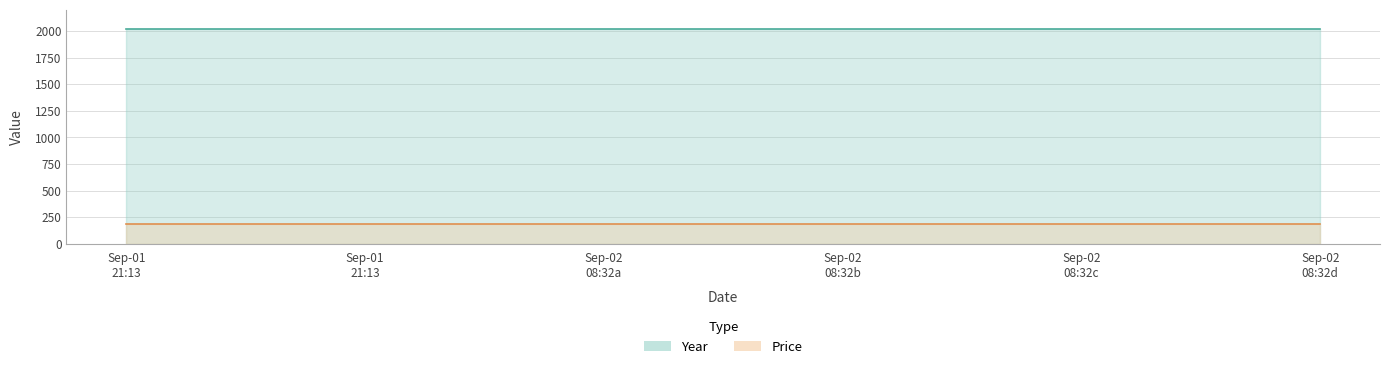

True or false: Price has a value of 88.4 at 2025-09-02 08:32:40.

False